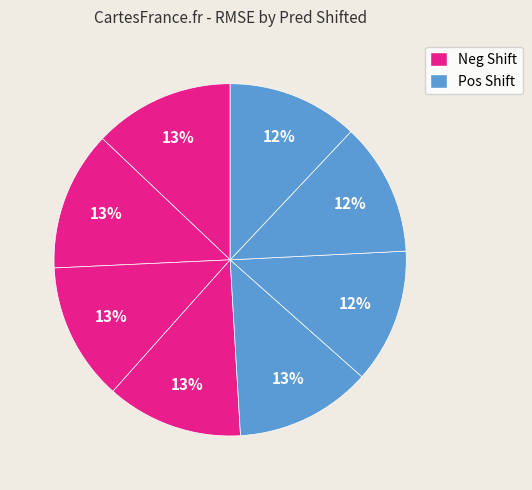

How many slices are in this pie chart?

8